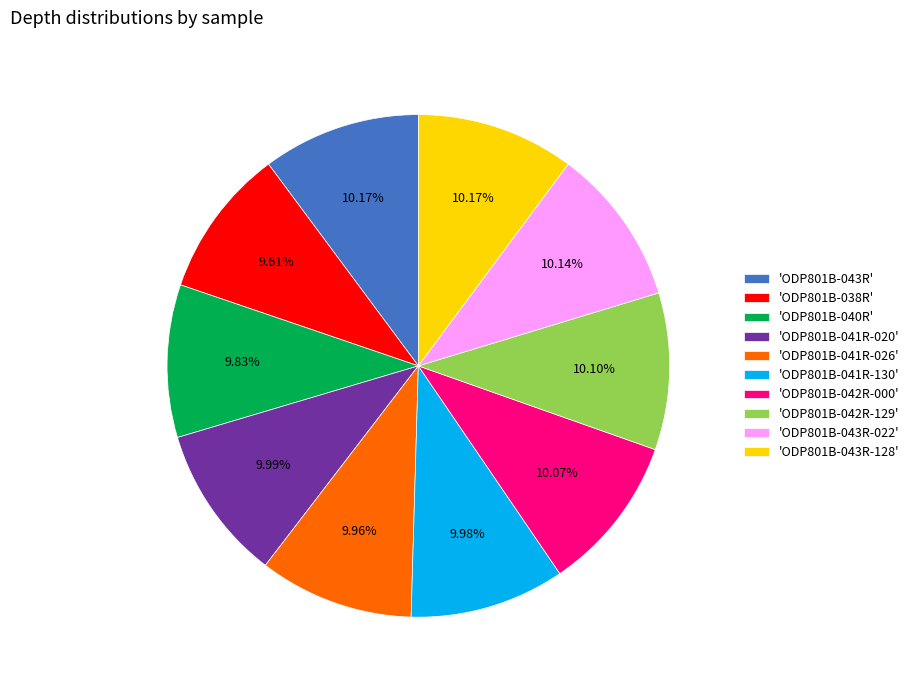

Does 'ODP801B-043R-128' account for over 50% of the chart?

No